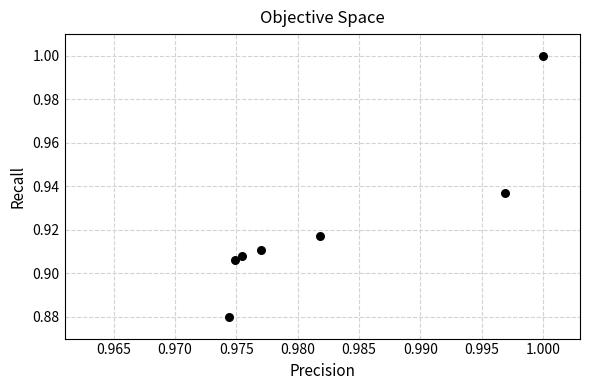

What is the average X value?

1.0